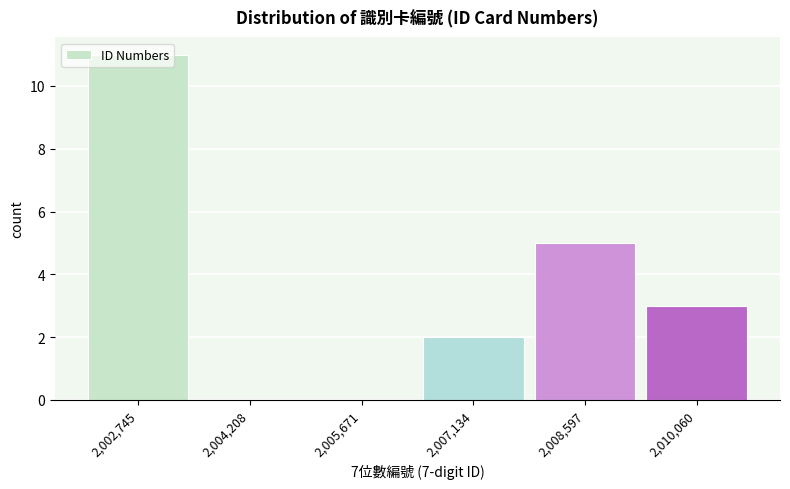

The chart shows a value of 2 at 2,007,134. True or false?

True